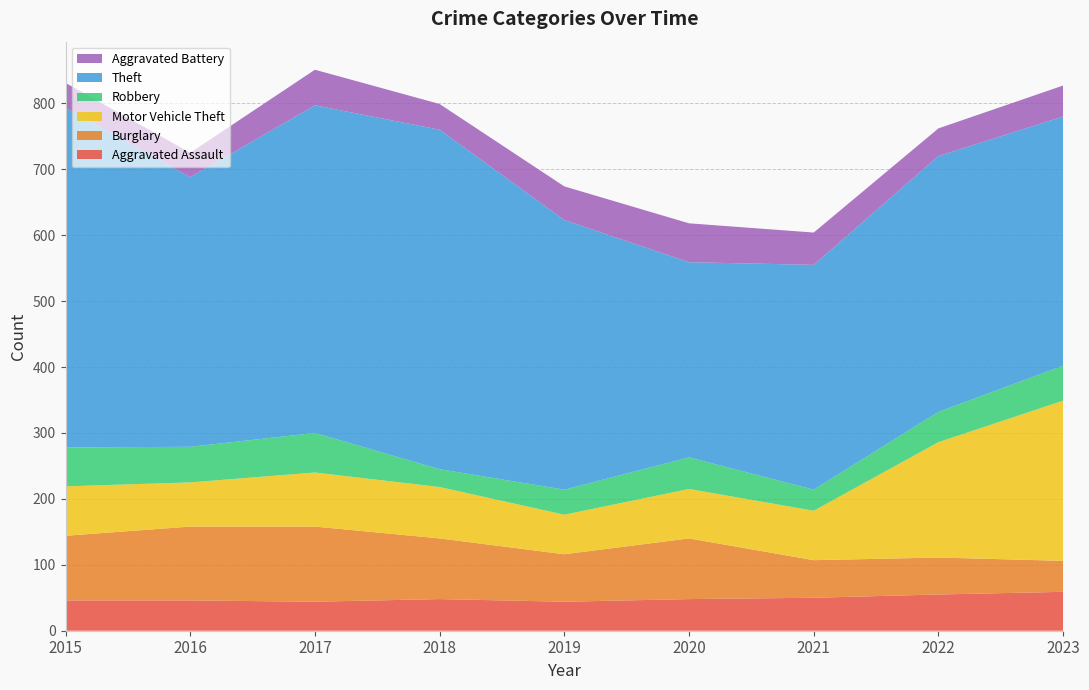

Reading left to right, list all the values displayed in this chart.

Aggravated Assault: 2015=46	2016=46	2017=44	2018=48	2019=44	2020=48	2021=50	2022=55	2023=59
Burglary: 2015=98	2016=112	2017=114	2018=92	2019=72	2020=92	2021=57	2022=56	2023=47
Motor Vehicle Theft: 2015=75	2016=67	2017=82	2018=78	2019=60	2020=75	2021=75	2022=175	2023=243
Robbery: 2015=59	2016=54	2017=60	2018=27	2019=38	2020=48	2021=32	2022=46	2023=53
Theft: 2015=515	2016=409	2017=497	2018=515	2019=409	2020=296	2021=341	2022=388	2023=378
Aggravated Battery: 2015=38	2016=37	2017=54	2018=39	2019=51	2020=59	2021=49	2022=42	2023=47